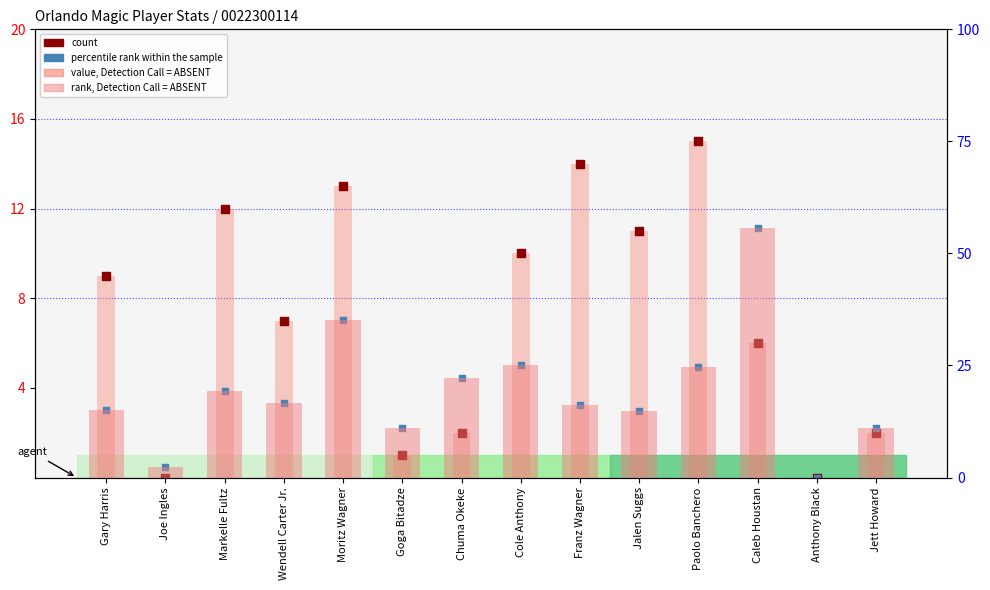

Which series contains the highest Y value?

rank, Detection Call = ABSENT